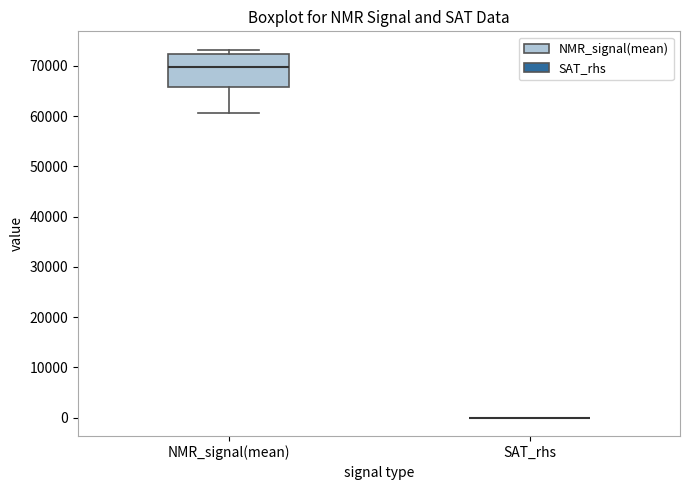

Reading left to right, read every box against the y-axis: the position of its median line, the range the box covers, and the ends of its whiskers. The values are not printed on the chart, so give them approximately, as read against the axis.

NMR_signal(mean): median 70000, box 66000 to 72000, whiskers 61000 to 73000
SAT_rhs: box collapsed to a line at 0, whiskers 0 to 0